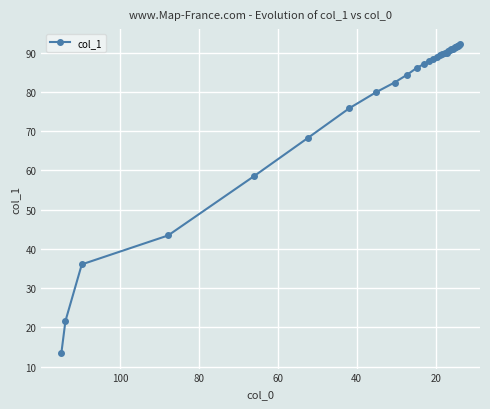

How many values exceed 89?

15